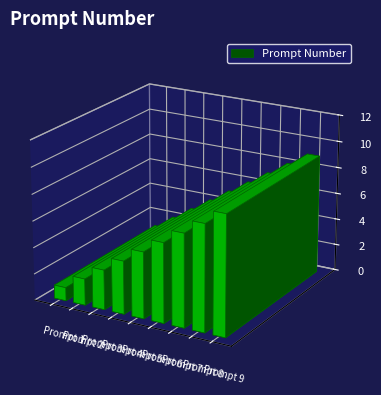

Between Prompt 7 and Prompt 3, which is larger?

Prompt 7